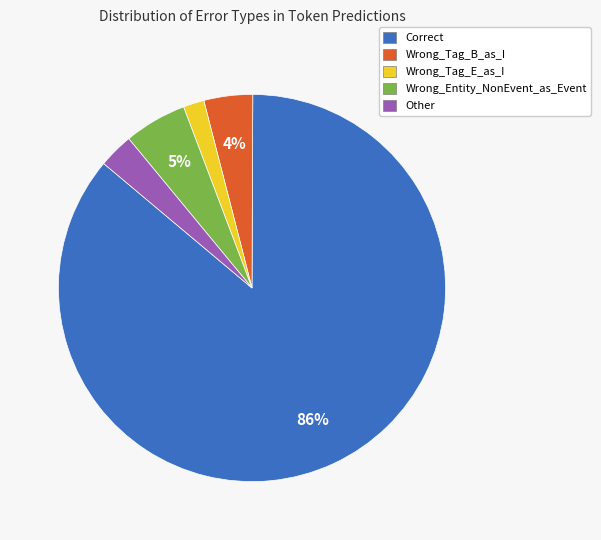

To the nearest percent, what percentage of the pie is Wrong_Tag_E_as_I?

2%